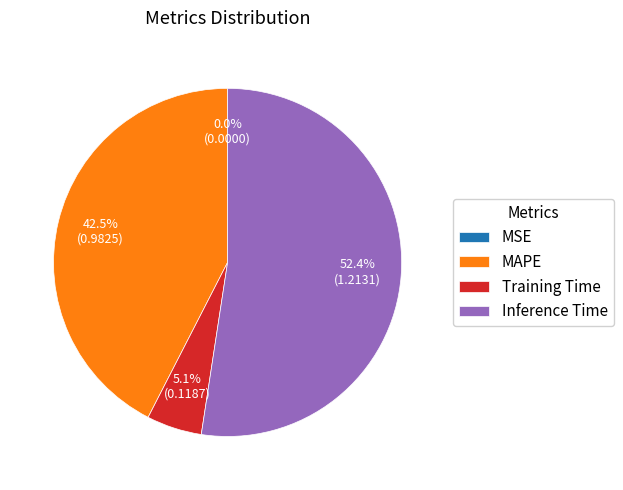

What is the largest slice in the pie chart?

Inference Time